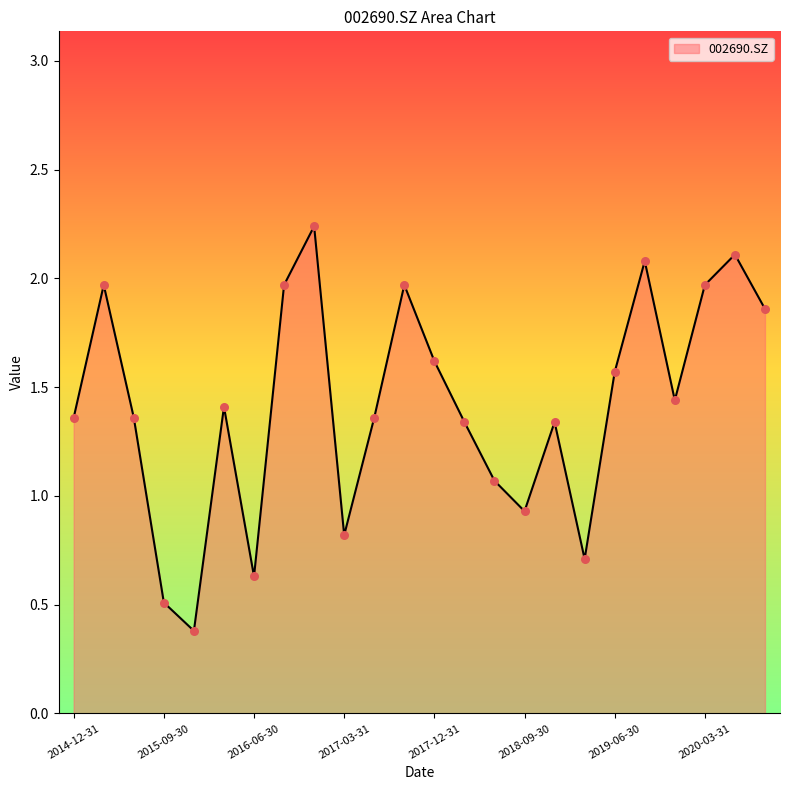

What is the smallest value displayed?

0.4